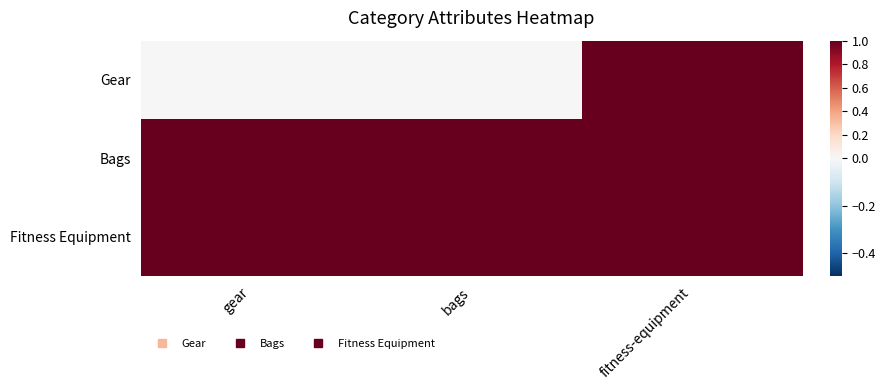

Rank the series at gear from highest to lowest value.

Bags, Fitness Equipment, Gear